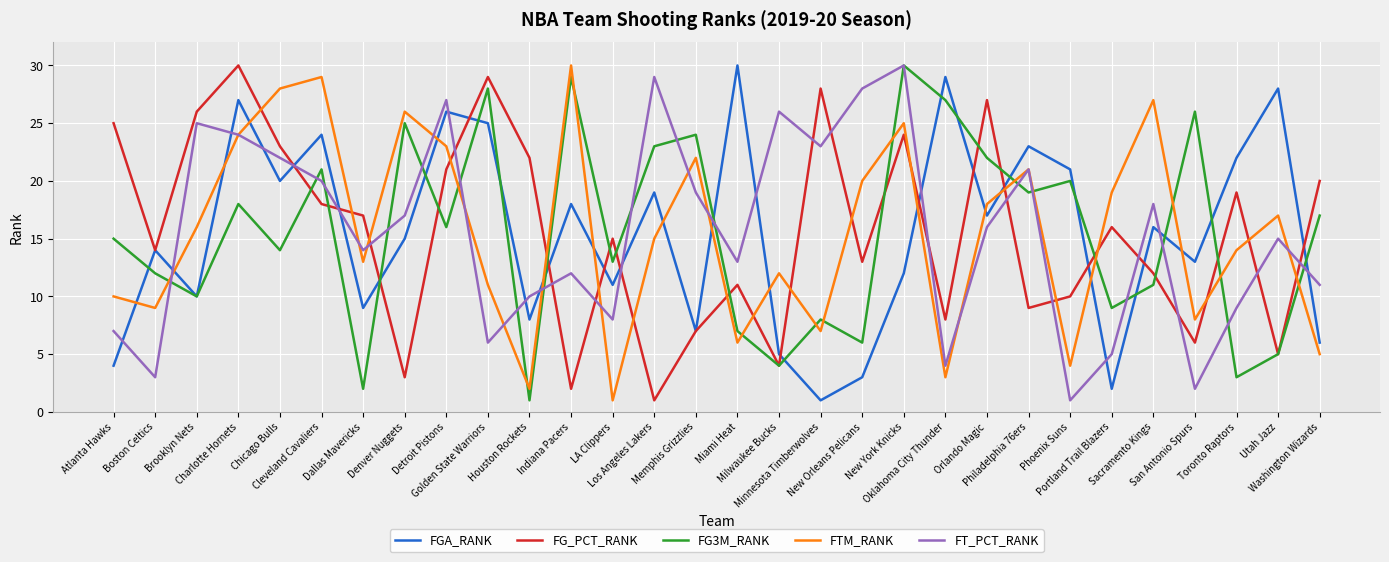

What are all the series names shown in the legend?

FGA_RANK, FG_PCT_RANK, FG3M_RANK, FTM_RANK, FT_PCT_RANK